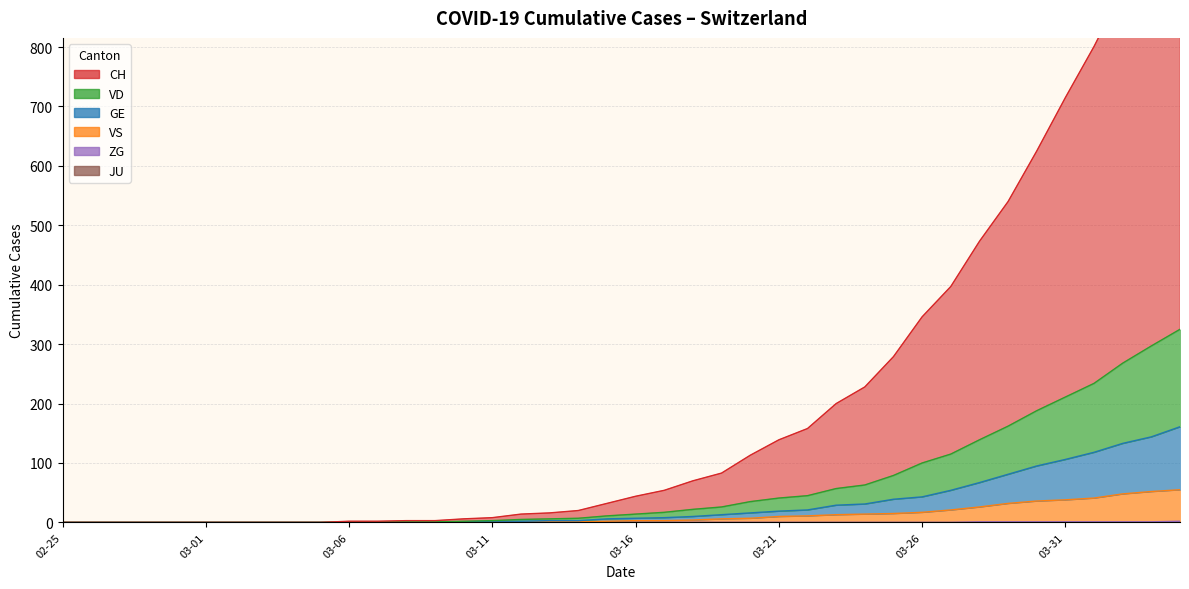

What is the difference between the highest and lowest values at 2020-03-09?

3